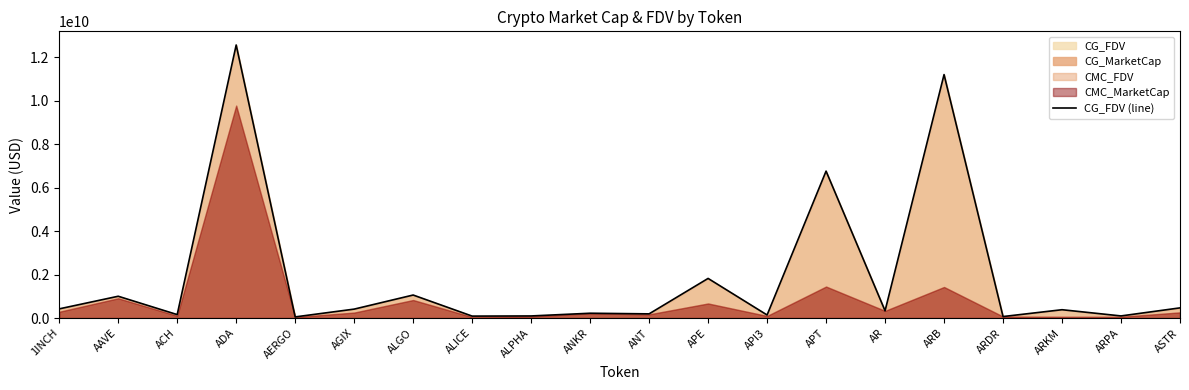

What position from the right is ALPHA?

12